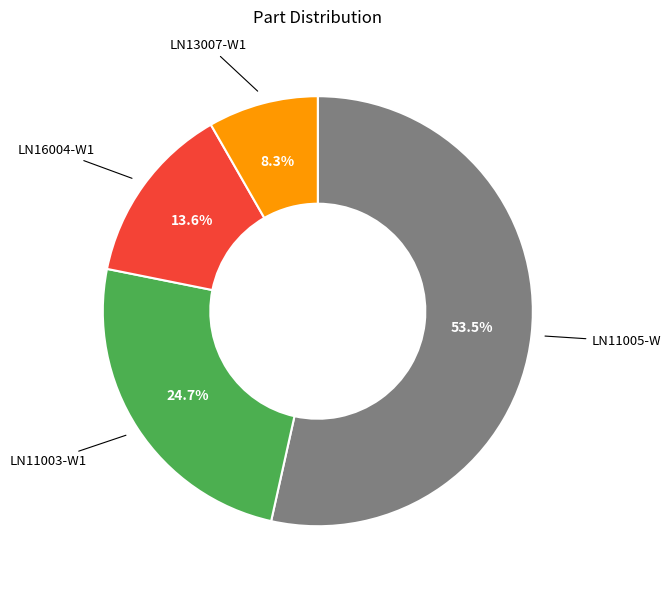

How many segments does this pie chart have?

4